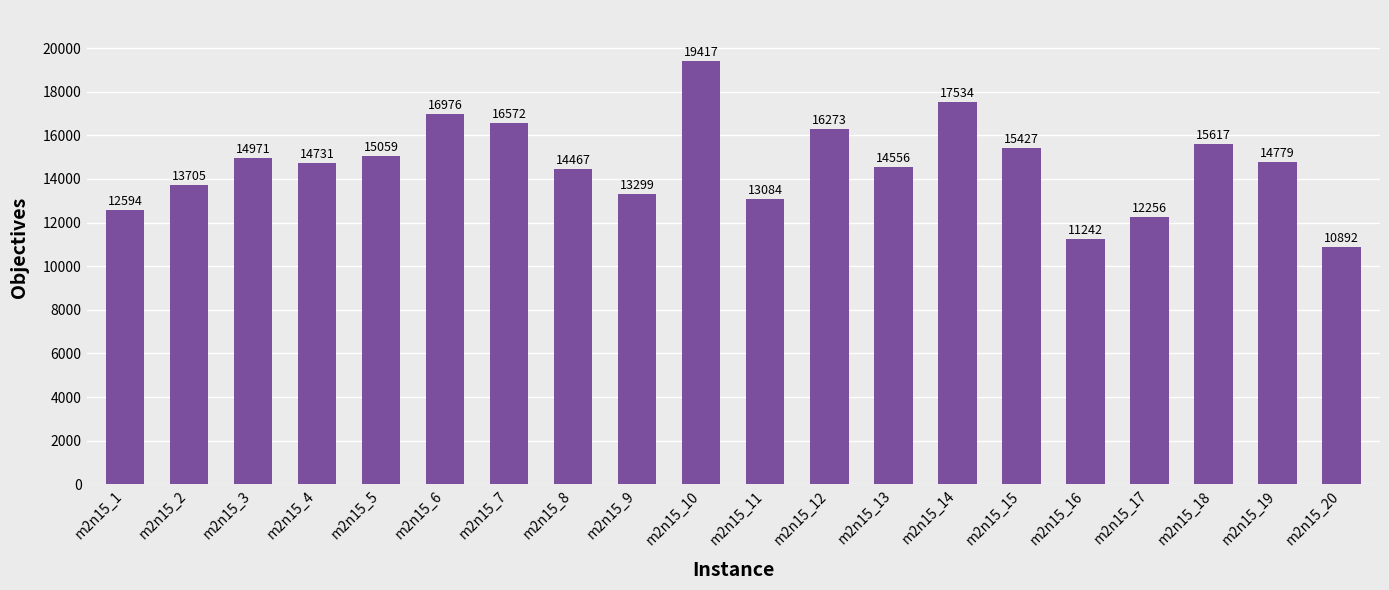

Which category has the lowest value across all series?

m2n15_20